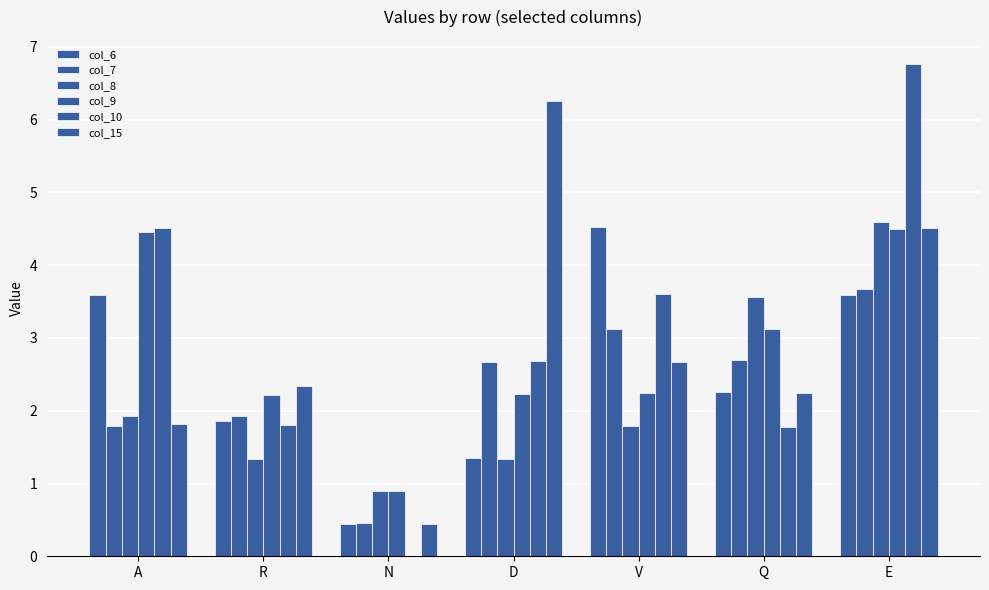

What position from the right is A?

7